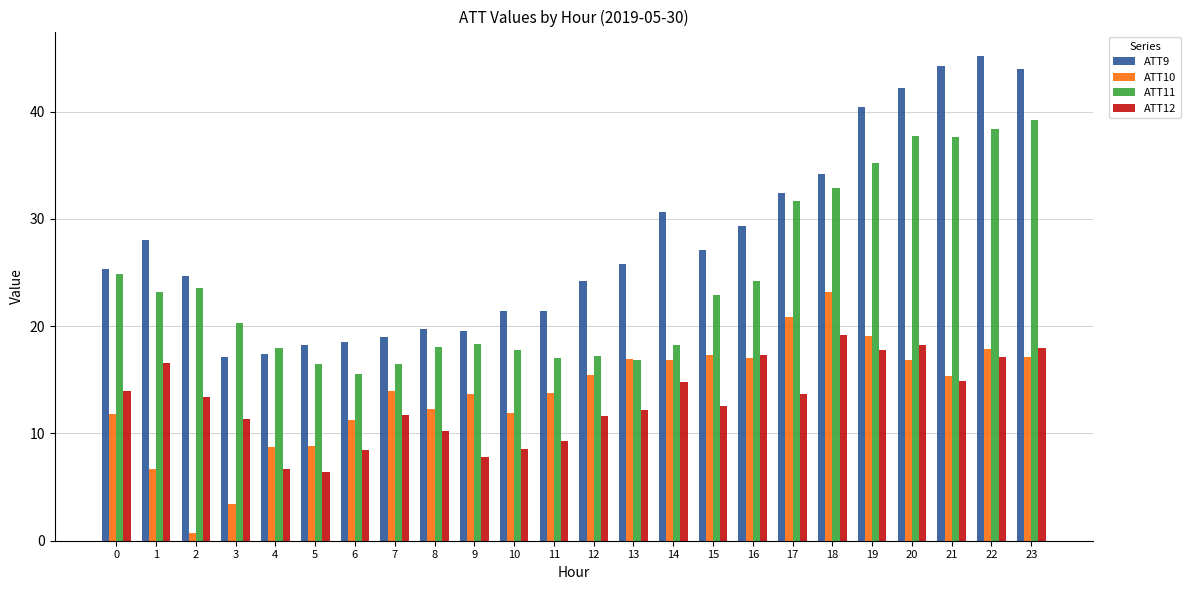

What is the difference between the ATT12 values at 12 and 22?

5.5